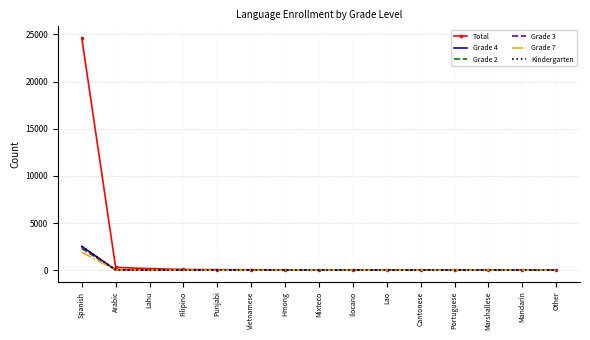

The value of Grade 2 at Other is 0. True or false?

True